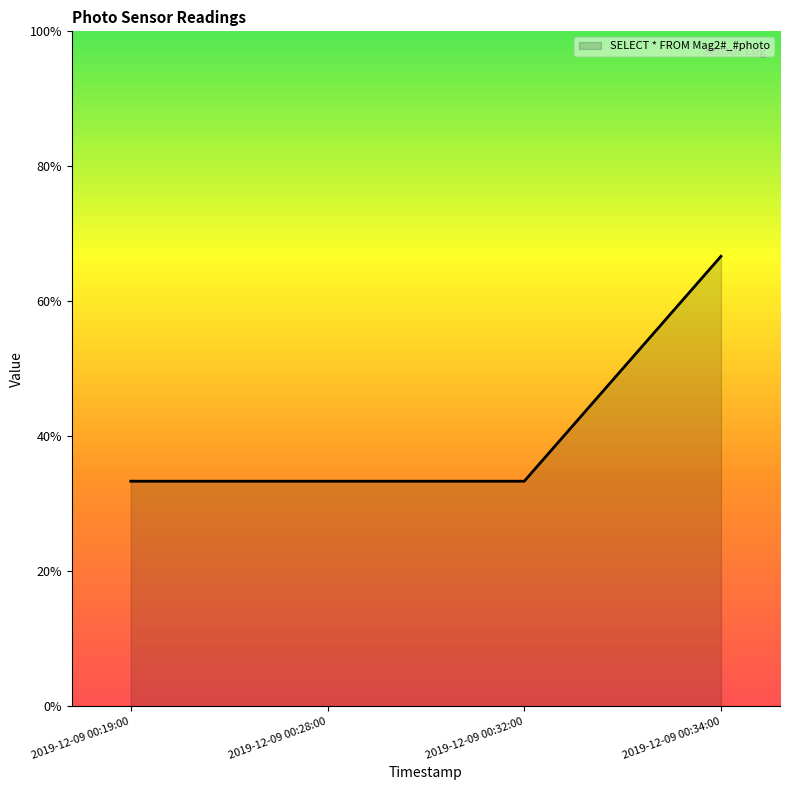

Where is the data nearest to the value 1?

2019-12-09 00:19:00